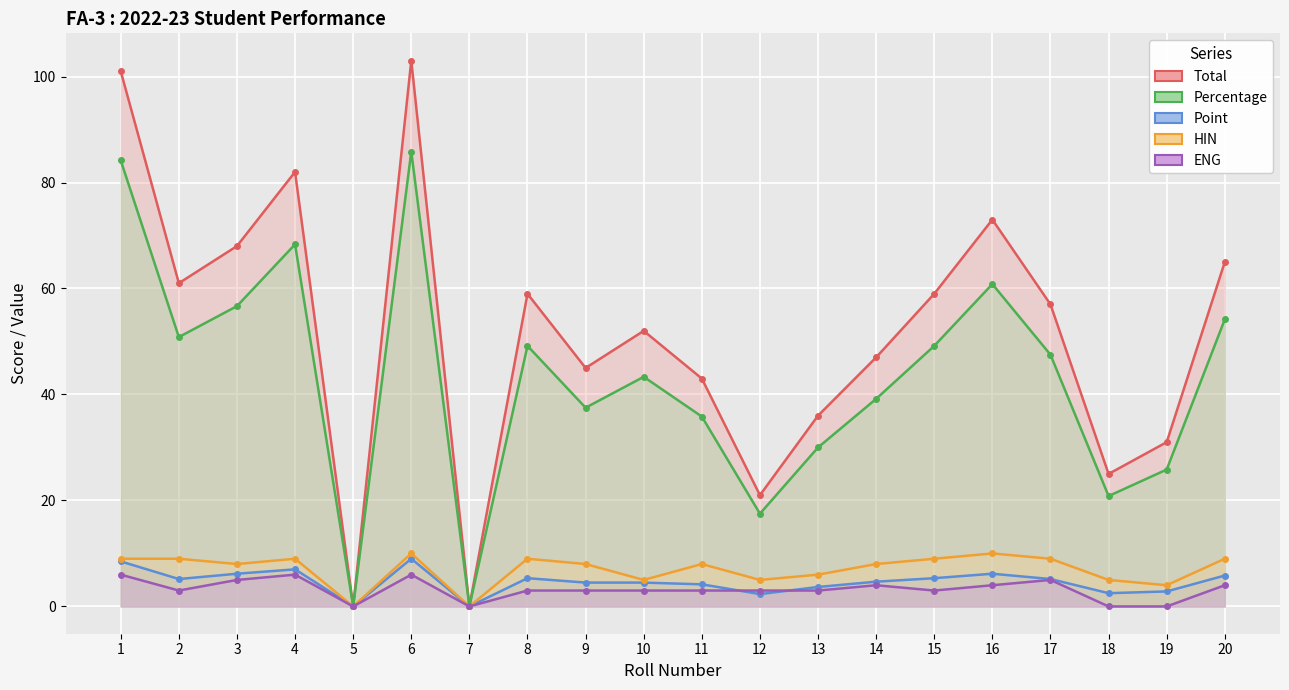

Is the value of Percentage at 6 greater than the value of HIN at 16?

Yes